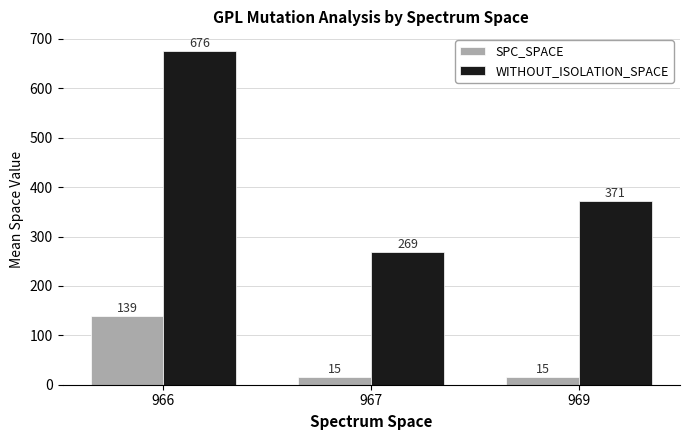

How many data points in WITHOUT_ISOLATION_SPACE are less than 371?

1